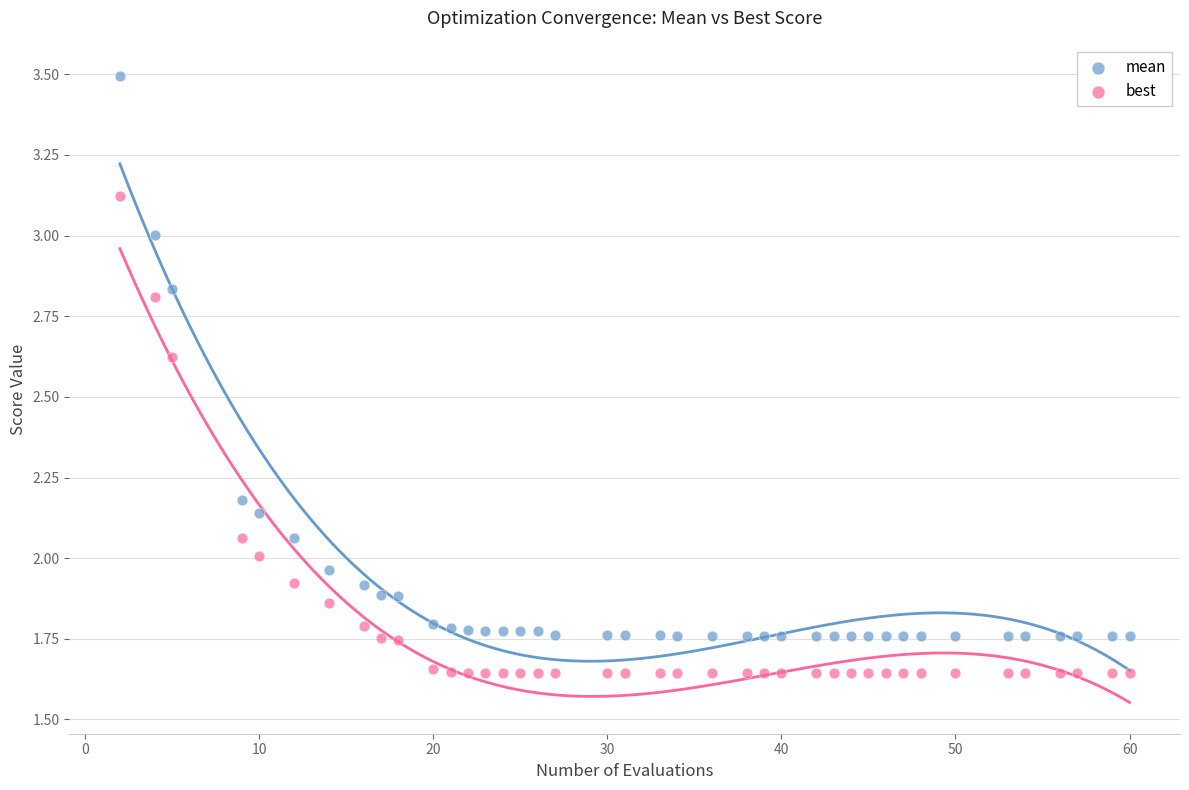

Which series has the largest Y range (max minus min)?

mean